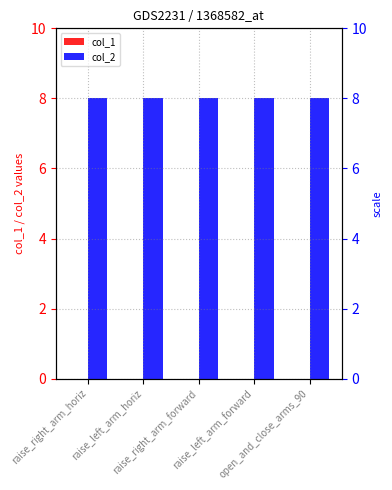

Does the chart contain any negative values?

No